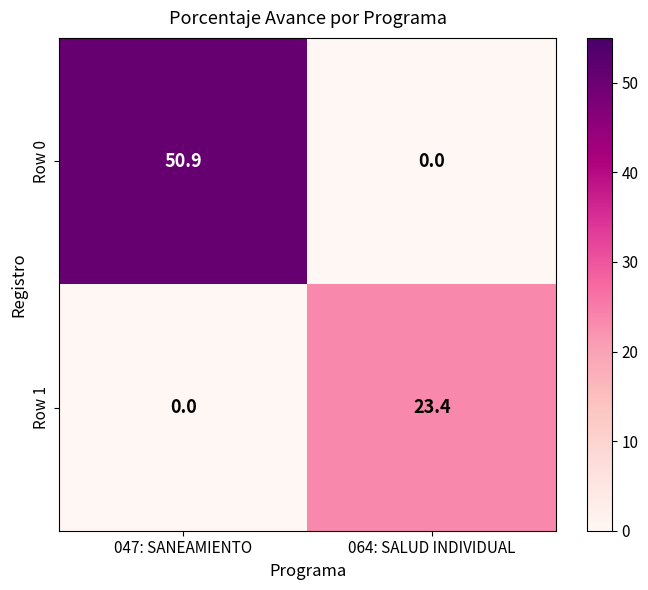

The Row 0 series shows 0.0 at 064: SALUD INDIVIDUAL. True or false?

True